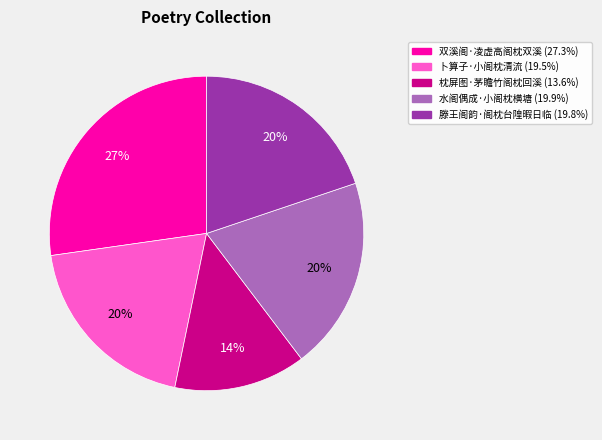

Is there a majority slice in this chart?

No